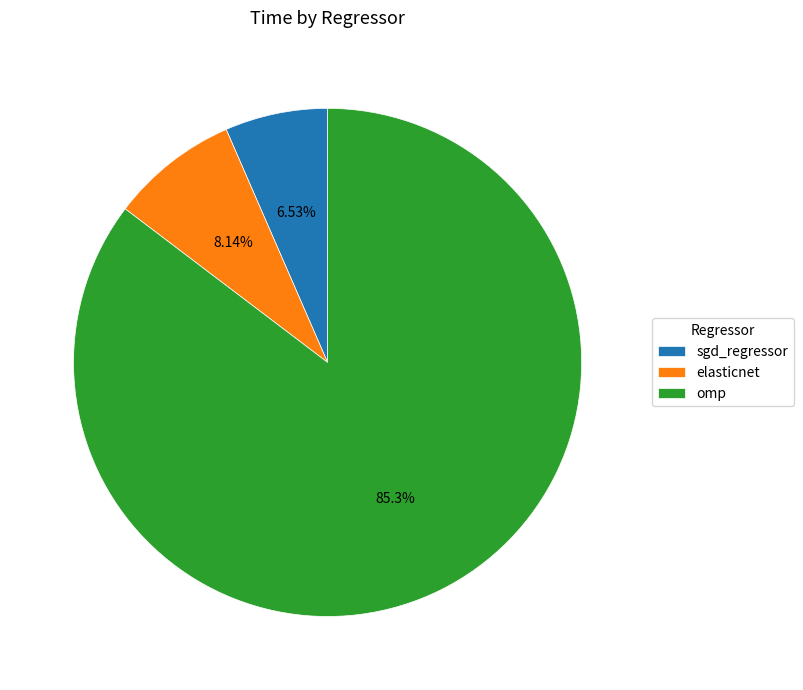

To the nearest percent, what portion does omp represent?

85%